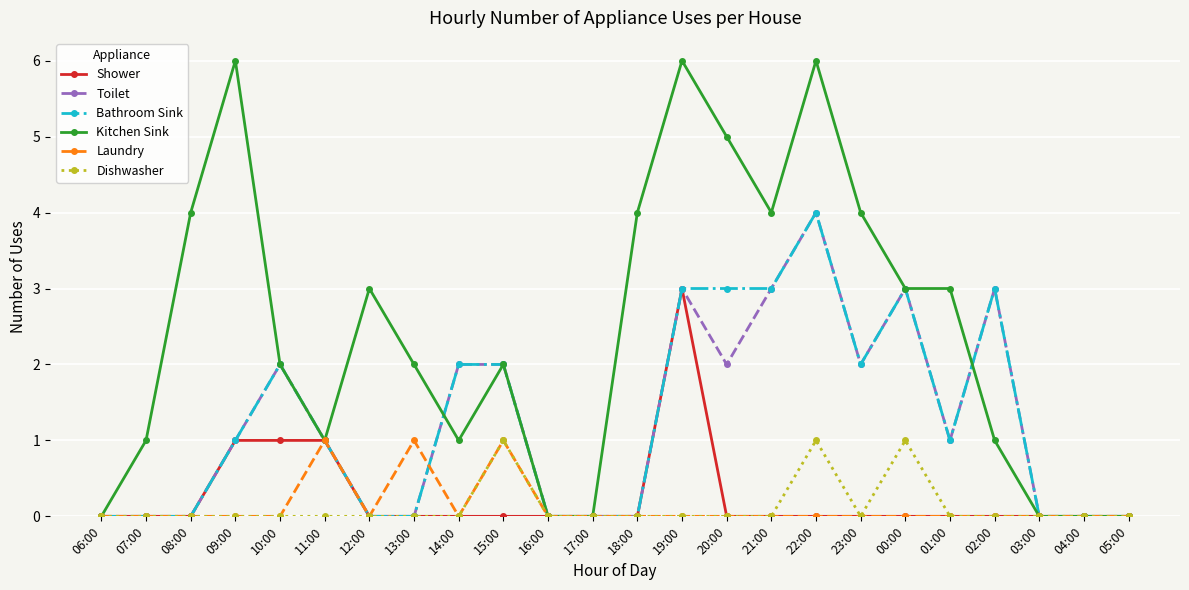

How many categories are shown in the chart?

24